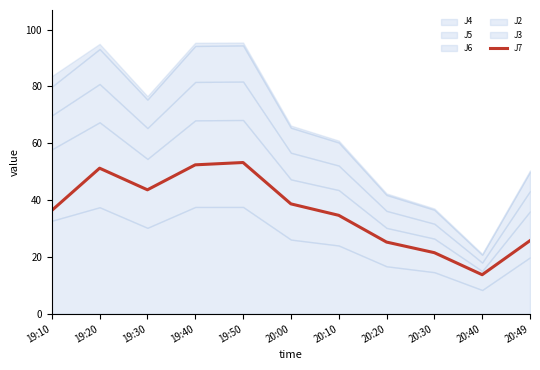

What is the sum of all values?

396.4